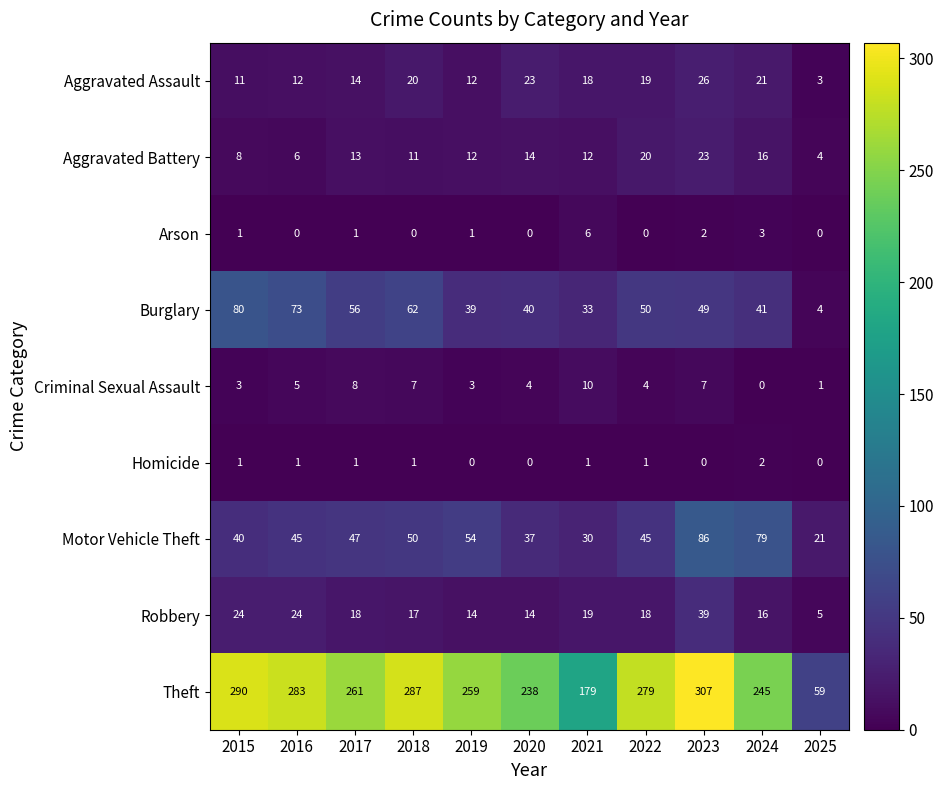

Which category has the highest value across all series?

2023